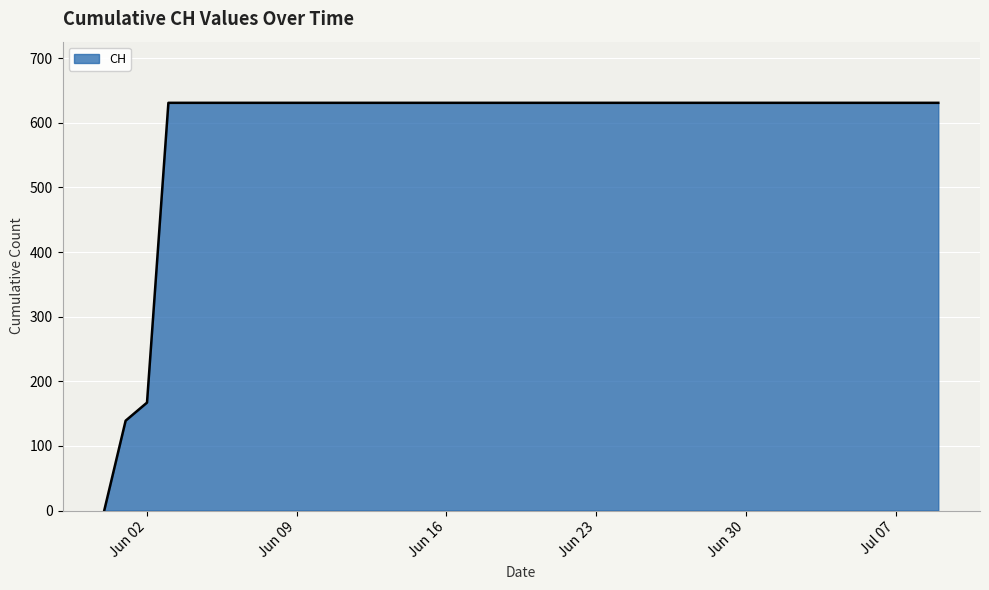

What is the maximum value shown in the chart?

631